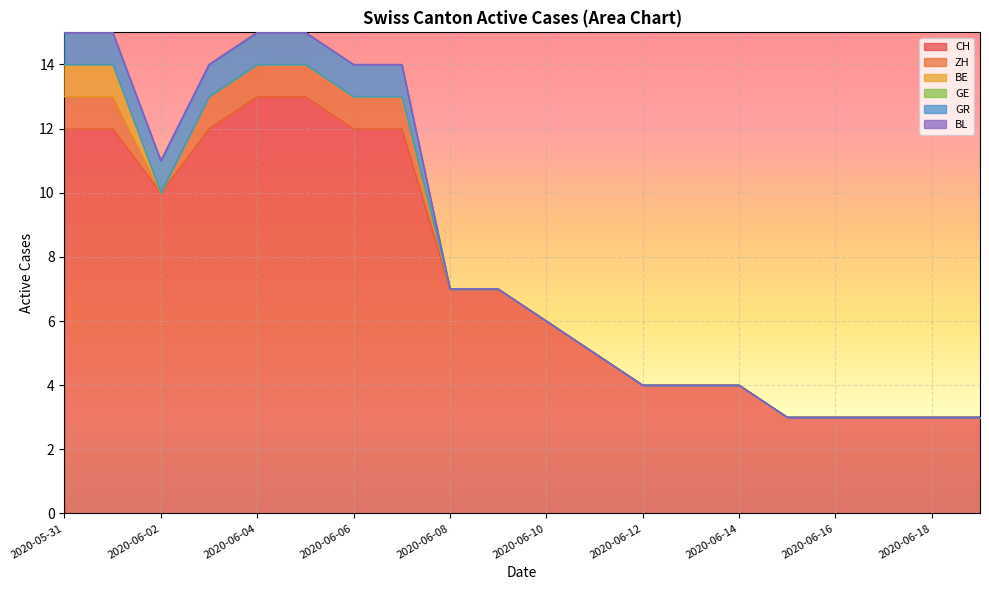

What is the sum of the CH values at 2020-06-06 and 2020-06-13?

16